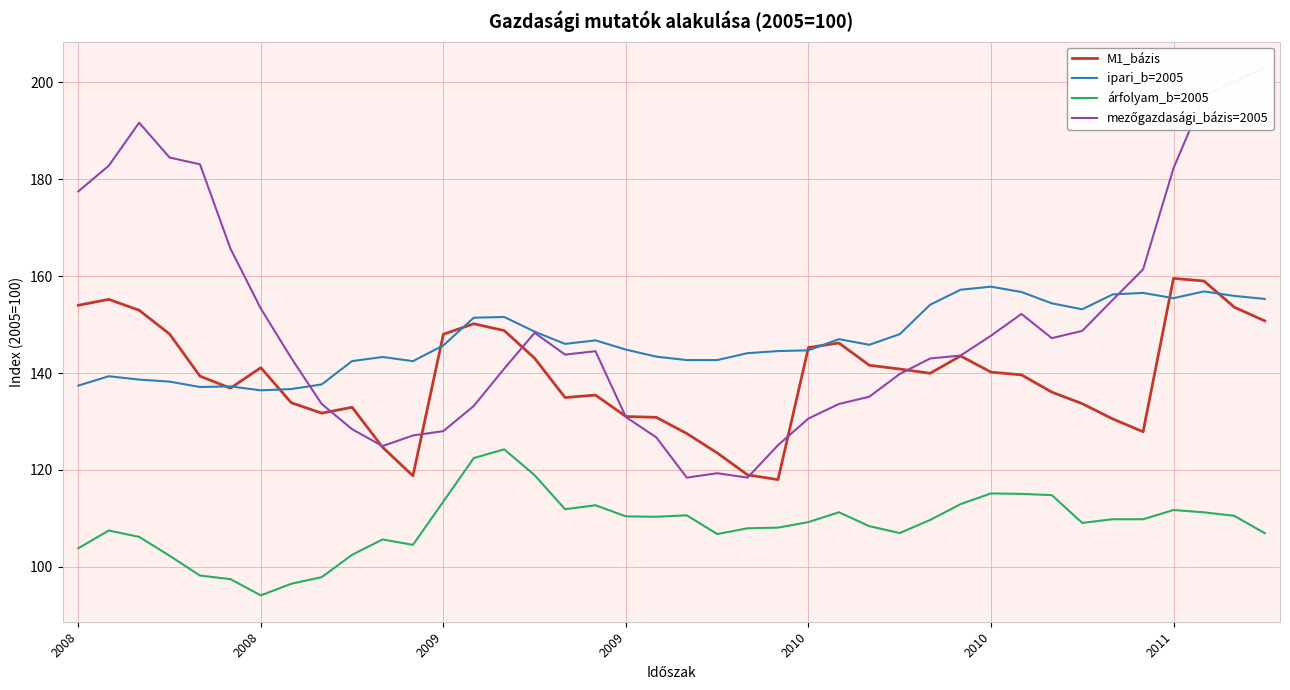

Count the number of categories in the chart.

40